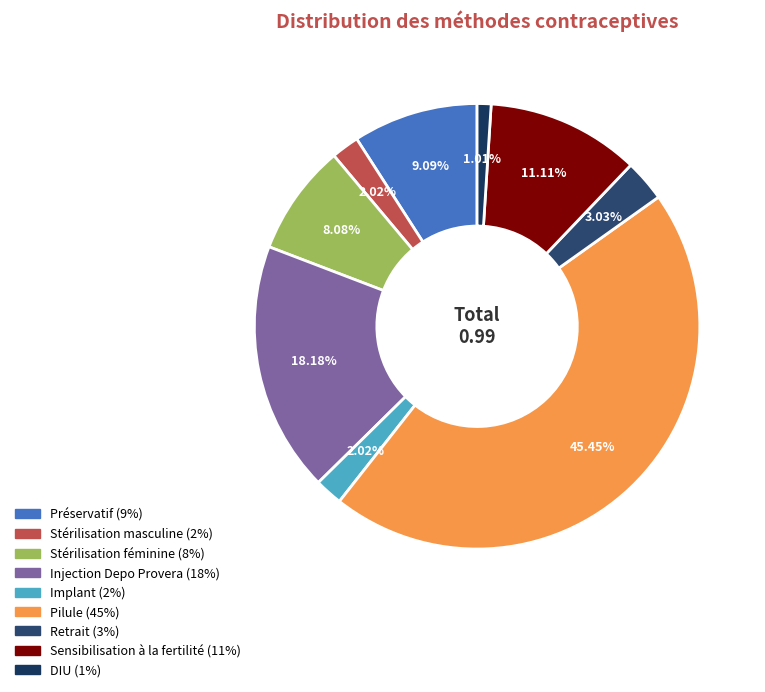

Is it true that Injection Depo Provera is 31% of the pie?

False